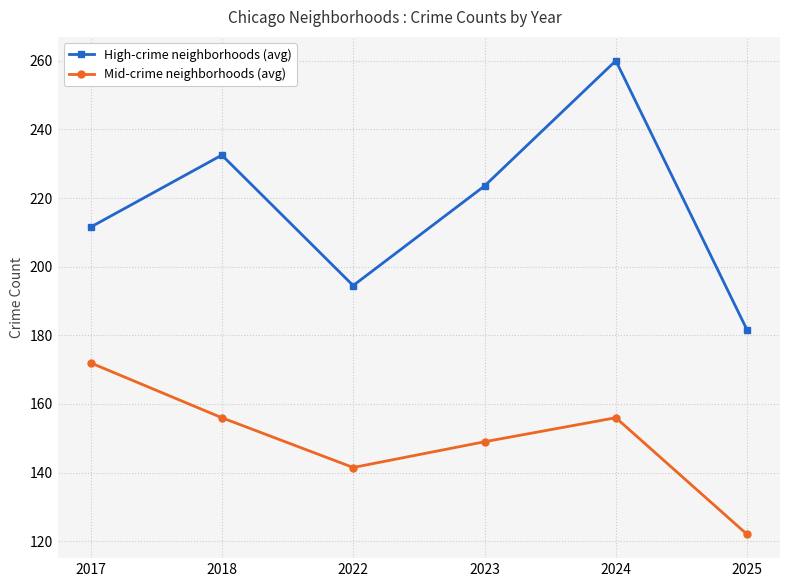

What is the value of the Mid-crime neighborhoods (avg) point at the 4th from the left?

149.0